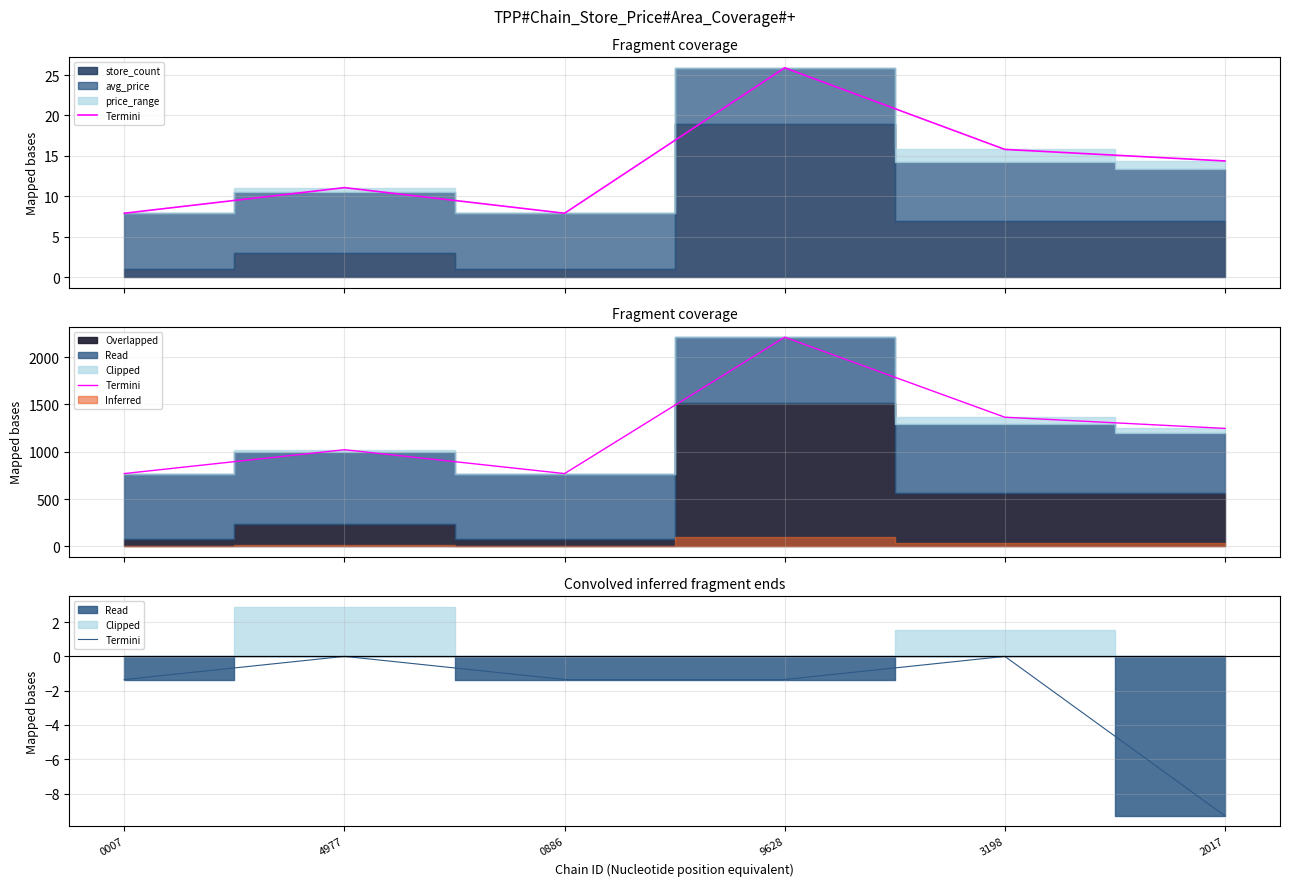

Reading right to left, what are all the values shown in this chart?

2017=-9.3	3198=0.0	9628=-1.3	0886=-1.3	4977=0.0	0007=-1.3